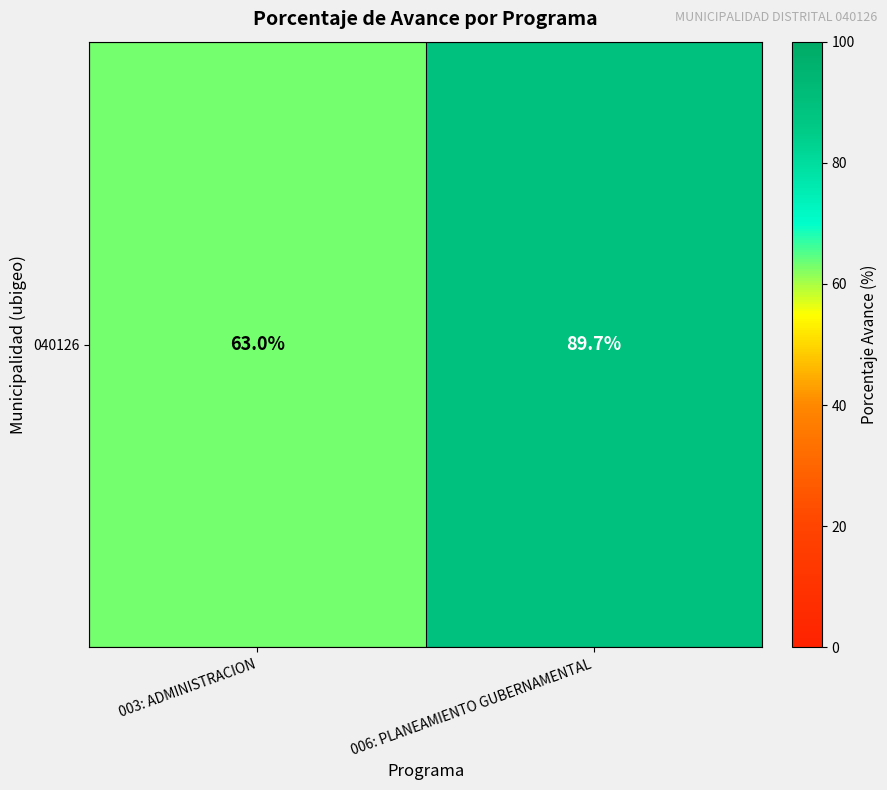

How many categories are shown in the chart?

2